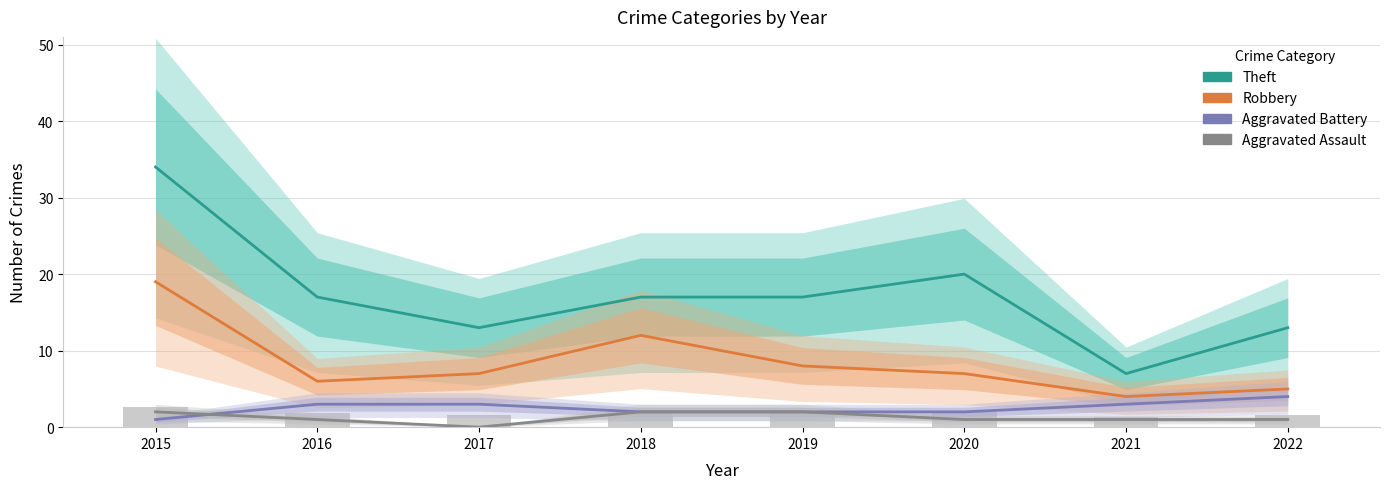

What are all the series names shown in the legend?

Theft, Robbery, Aggravated Battery, Aggravated Assault